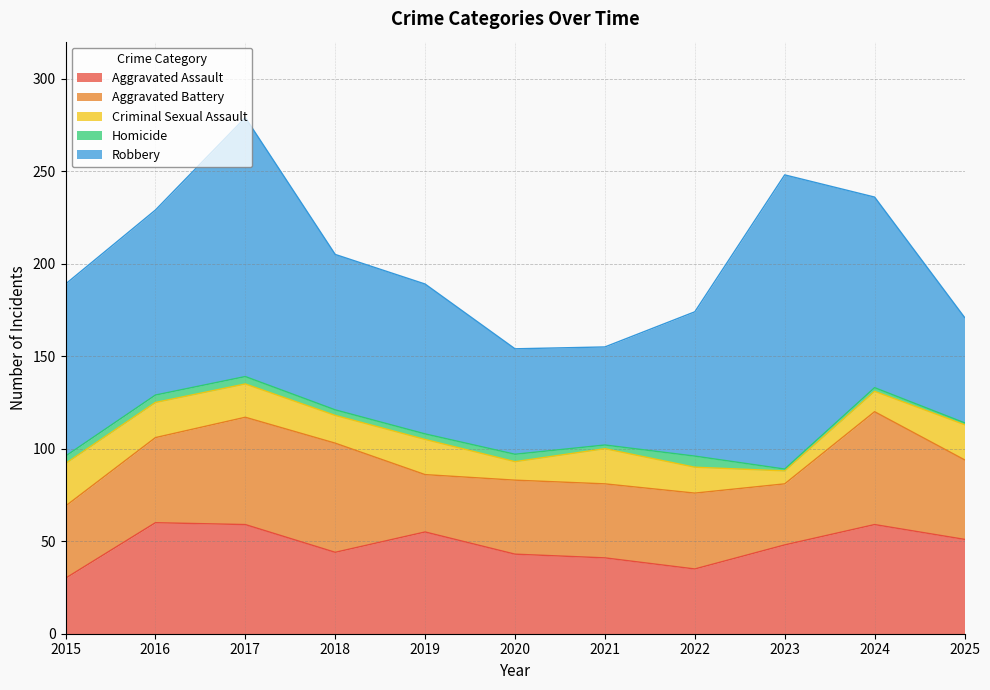

True or false: Homicide has a value of 2 at 2016.

False